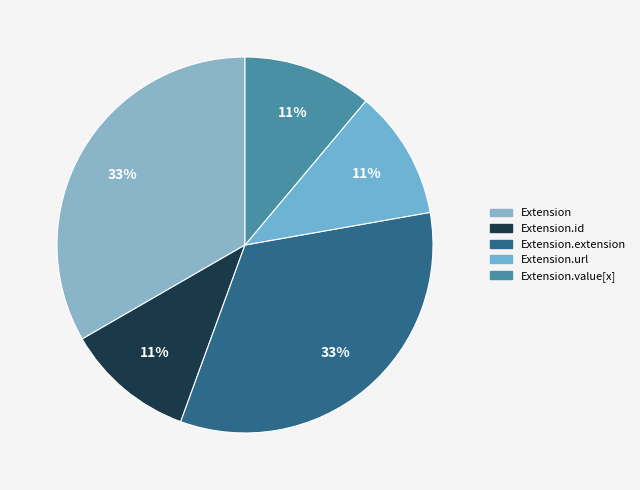

How many slices are in this pie chart?

5